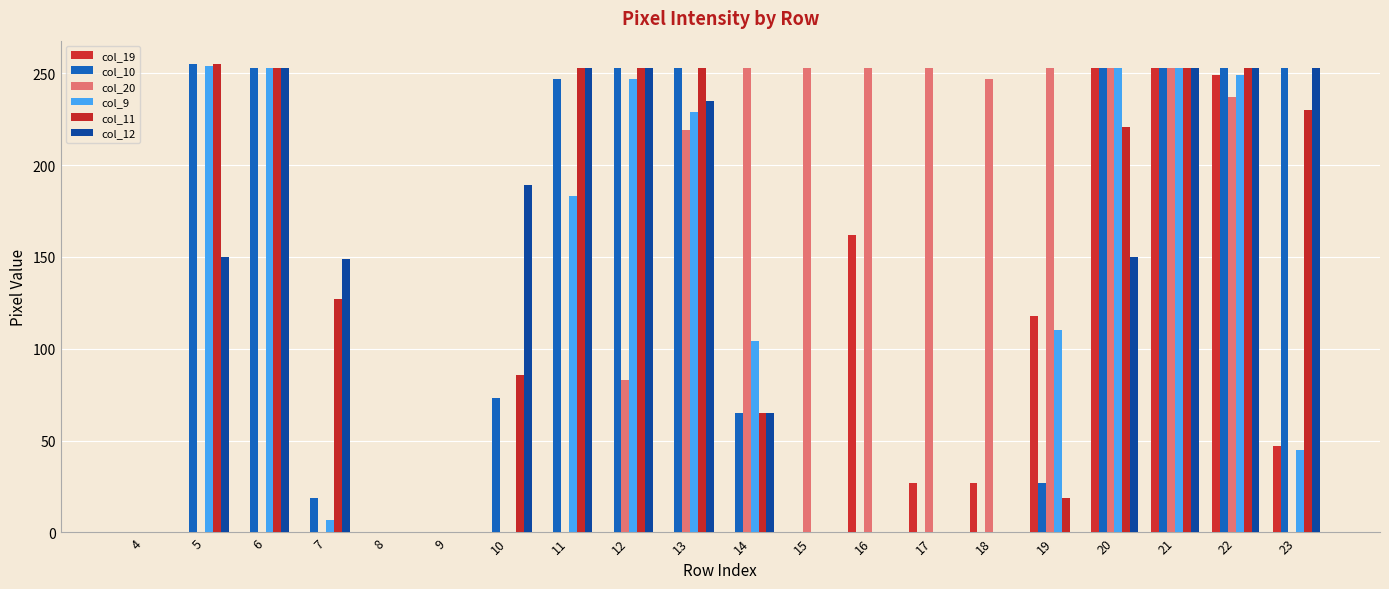

What is the maximum value for col_10?

255